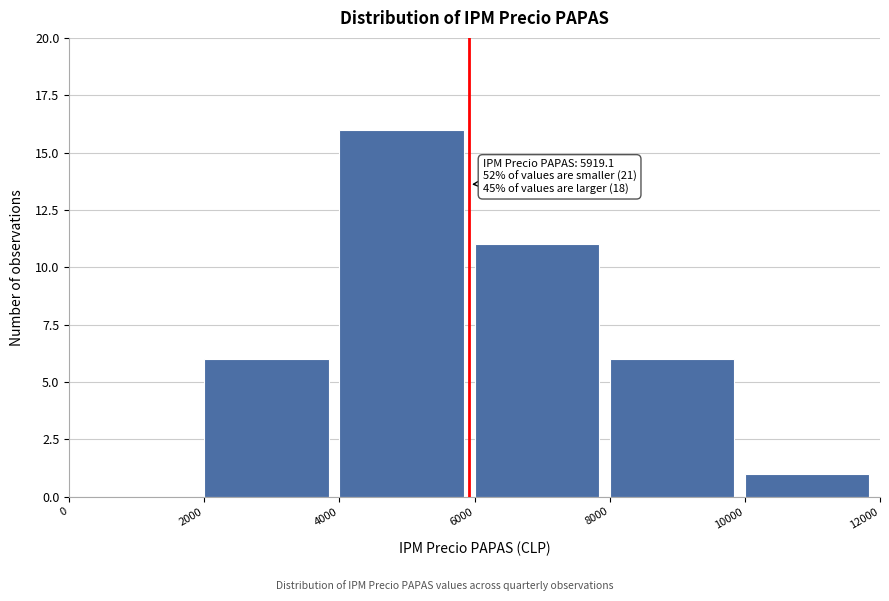

Which range on the x-axis has the tallest bar?

4000 to 6000